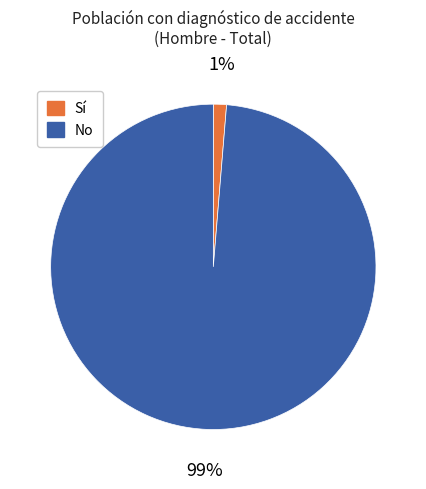

What percentage is the Sí slice, to the nearest percent?

1%